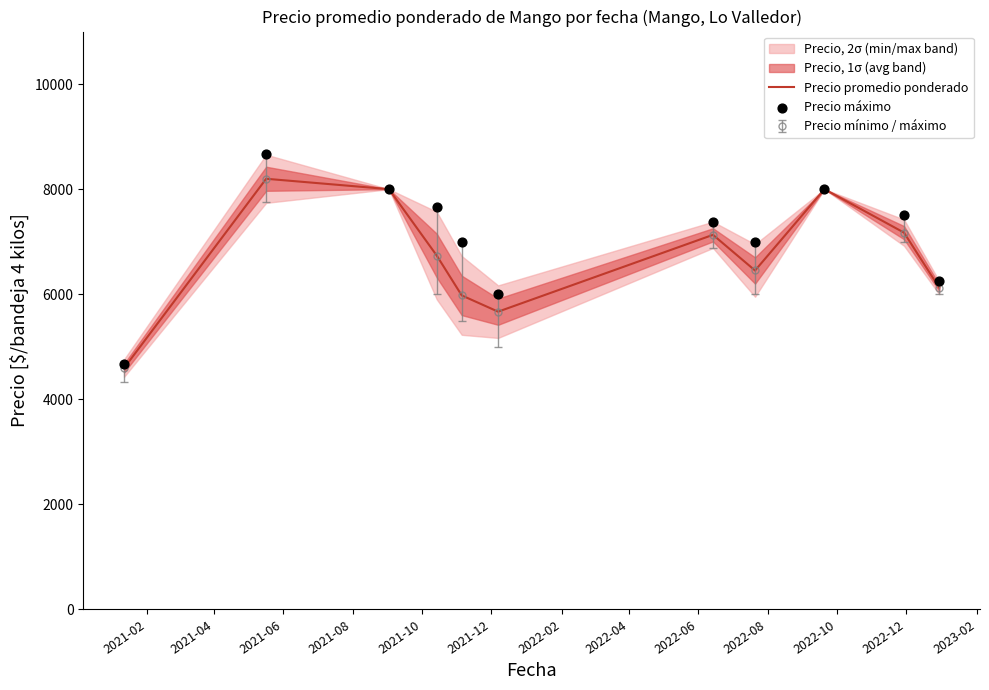

At how many categories does at least one series exceed 5490?

10